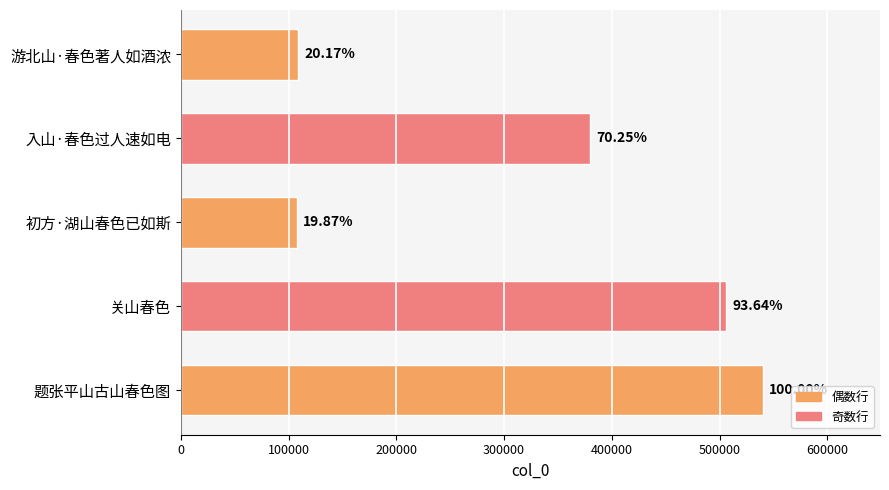

How many data points are less than 379818?

2